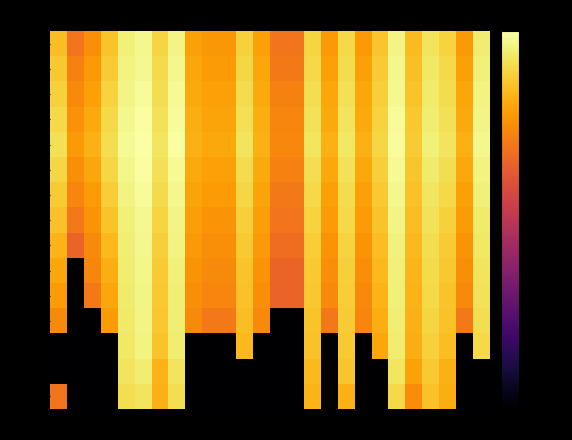

Reading left to right, transcribe all the data shown in this chart.

2020-03: AG=-24.5	AI=-80.0	AR=-80.0	BE=-80.0	BL=-6.7	BS=-5.9	FR=-13.9	GE=-6.7	GL=-80.0	GR=-80.0	JU=-80.0	LU=-80.0	NE=-80.0	NW=-80.0	OW=-80.0	SG=-13.7	SH=-80.0	SO=-13.8	SZ=-80.0	TG=-80.0	TI=-7.5	UR=-20.2	VD=-11.5	VS=-14.7	ZG=-80.0	ZH=-80.0
2020-04: AG=-80.0	AI=-80.0	AR=-80.0	BE=-80.0	BL=-5.8	BS=-4.2	FR=-13.7	GE=-5.7	GL=-80.0	GR=-80.0	JU=-80.0	LU=-80.0	NE=-80.0	NW=-80.0	OW=-80.0	SG=-12.6	SH=-80.0	SO=-10.9	SZ=-80.0	TG=-80.0	TI=-5.6	UR=-16.4	VD=-10.1	VS=-13.9	ZG=-80.0	ZH=-80.0
2020-05: AG=-80.0	AI=-80.0	AR=-80.0	BE=-80.0	BL=-5.1	BS=-2.9	FR=-11.0	GE=-4.3	GL=-80.0	GR=-80.0	JU=-80.0	LU=-12.8	NE=-80.0	NW=-80.0	OW=-80.0	SG=-11.5	SH=-80.0	SO=-10.2	SZ=-80.0	TG=-15.8	TI=-4.3	UR=-14.5	VD=-8.8	VS=-12.1	ZG=-80.0	ZH=-7.6
2020-06: AG=-20.6	AI=-80.0	AR=-80.0	BE=-17.6	BL=-4.8	BS=-2.7	FR=-10.6	GE=-4.0	GL=-20.6	GR=-23.6	JU=-23.6	LU=-12.1	NE=-20.6	NW=-80.0	OW=-80.0	SG=-11.0	SH=-23.6	SO=-9.8	SZ=-21.5	TG=-14.5	TI=-3.9	UR=-14.0	VD=-8.3	VS=-11.5	ZG=-23.6	ZH=-6.6
2020-07: AG=-17.6	AI=-80.0	AR=-23.6	BE=-15.8	BL=-4.5	BS=-2.5	FR=-10.2	GE=-3.8	GL=-19.8	GR=-21.5	JU=-21.5	LU=-11.5	NE=-19.8	NW=-27.6	OW=-27.6	SG=-10.6	SH=-20.6	SO=-9.4	SZ=-20.6	TG=-13.6	TI=-3.7	UR=-13.6	VD=-7.8	VS=-11.0	ZG=-20.6	ZH=-6.1
2020-08: AG=-15.8	AI=-80.0	AR=-21.5	BE=-14.5	BL=-4.3	BS=-2.3	FR=-9.8	GE=-3.5	GL=-18.8	GR=-20.6	JU=-20.6	LU=-11.0	NE=-18.8	NW=-27.6	OW=-27.6	SG=-10.2	SH=-19.8	SO=-9.1	SZ=-19.8	TG=-12.8	TI=-3.5	UR=-13.2	VD=-7.3	VS=-10.6	ZG=-19.8	ZH=-5.7
2020-09: AG=-13.6	AI=-27.6	AR=-20.6	BE=-12.8	BL=-3.9	BS=-2.1	FR=-9.1	GE=-3.1	GL=-18.0	GR=-19.8	JU=-19.8	LU=-10.2	NE=-18.0	NW=-25.8	OW=-25.8	SG=-9.4	SH=-18.8	SO=-8.5	SZ=-18.8	TG=-12.1	TI=-3.2	UR=-12.8	VD=-6.8	VS=-9.8	ZG=-18.8	ZH=-5.1
2020-10: AG=-11.5	AI=-23.6	AR=-18.8	BE=-11.0	BL=-3.5	BS=-1.6	FR=-8.3	GE=-2.6	GL=-17.1	GR=-18.8	JU=-18.8	LU=-9.1	NE=-17.1	NW=-24.5	OW=-24.5	SG=-8.5	SH=-17.6	SO=-7.8	SZ=-17.6	TG=-11.0	TI=-2.7	UR=-12.1	VD=-6.1	VS=-8.8	ZG=-17.6	ZH=-4.4
2020-11: AG=-9.8	AI=-21.5	AR=-17.6	BE=-9.4	BL=-2.9	BS=-1.2	FR=-7.3	GE=-2.0	GL=-16.1	GR=-17.6	JU=-17.6	LU=-8.0	NE=-16.1	NW=-23.6	OW=-23.6	SG=-7.6	SH=-16.6	SO=-7.0	SZ=-16.6	TG=-10.2	TI=-2.2	UR=-11.5	VD=-5.4	VS=-7.8	ZG=-16.6	ZH=-3.7
2020-12: AG=-8.0	AI=-19.8	AR=-15.8	BE=-8.0	BL=-2.2	BS=-0.6	FR=-6.4	GE=-1.3	GL=-15.1	GR=-16.6	JU=-16.6	LU=-7.0	NE=-15.1	NW=-22.1	OW=-22.1	SG=-6.6	SH=-15.5	SO=-6.1	SZ=-15.5	TG=-9.1	TI=-1.5	UR=-10.8	VD=-4.5	VS=-6.8	ZG=-15.5	ZH=-2.9
2021-01: AG=-6.4	AI=-18.0	AR=-14.0	BE=-6.6	BL=-1.5	BS=0.0	FR=-5.4	GE=-0.6	GL=-14.0	GR=-15.5	JU=-15.5	LU=-5.8	NE=-14.0	NW=-21.0	OW=-21.0	SG=-5.5	SH=-14.3	SO=-5.1	SZ=-14.3	TG=-8.0	TI=-0.8	UR=-10.0	VD=-3.7	VS=-5.7	ZG=-14.3	ZH=-2.0
2021-02: AG=-7.6	AI=-19.1	AR=-15.1	BE=-7.6	BL=-2.0	BS=-0.5	FR=-5.9	GE=-1.0	GL=-14.5	GR=-16.1	JU=-16.1	LU=-6.4	NE=-14.5	NW=-21.5	OW=-21.5	SG=-6.1	SH=-15.0	SO=-5.7	SZ=-15.0	TG=-8.5	TI=-1.2	UR=-10.6	VD=-4.1	VS=-6.3	ZG=-15.0	ZH=-2.5
2021-03: AG=-8.8	AI=-20.6	AR=-16.6	BE=-8.5	BL=-2.5	BS=-1.0	FR=-6.6	GE=-1.5	GL=-15.1	GR=-16.8	JU=-16.8	LU=-7.1	NE=-15.1	NW=-22.1	OW=-22.1	SG=-6.8	SH=-15.8	SO=-6.3	SZ=-15.8	TG=-9.1	TI=-1.6	UR=-11.0	VD=-4.7	VS=-7.0	ZG=-15.8	ZH=-3.0
2021-04: AG=-10.6	AI=-22.1	AR=-18.0	BE=-9.8	BL=-3.1	BS=-1.6	FR=-7.3	GE=-2.0	GL=-15.8	GR=-17.6	JU=-17.6	LU=-8.0	NE=-15.8	NW=-23.6	OW=-23.6	SG=-7.6	SH=-16.8	SO=-7.0	SZ=-16.8	TG=-10.0	TI=-2.1	UR=-11.6	VD=-5.3	VS=-7.8	ZG=-16.8	ZH=-3.6
2021-05: AG=-12.1	AI=-24.5	AR=-19.8	BE=-11.0	BL=-3.7	BS=-2.1	FR=-8.1	GE=-2.5	GL=-16.6	GR=-18.3	JU=-18.3	LU=-8.8	NE=-16.6	NW=-24.5	OW=-24.5	SG=-8.4	SH=-18.0	SO=-7.7	SZ=-18.0	TG=-10.8	TI=-2.6	UR=-12.4	VD=-5.9	VS=-8.5	ZG=-18.0	ZH=-4.2